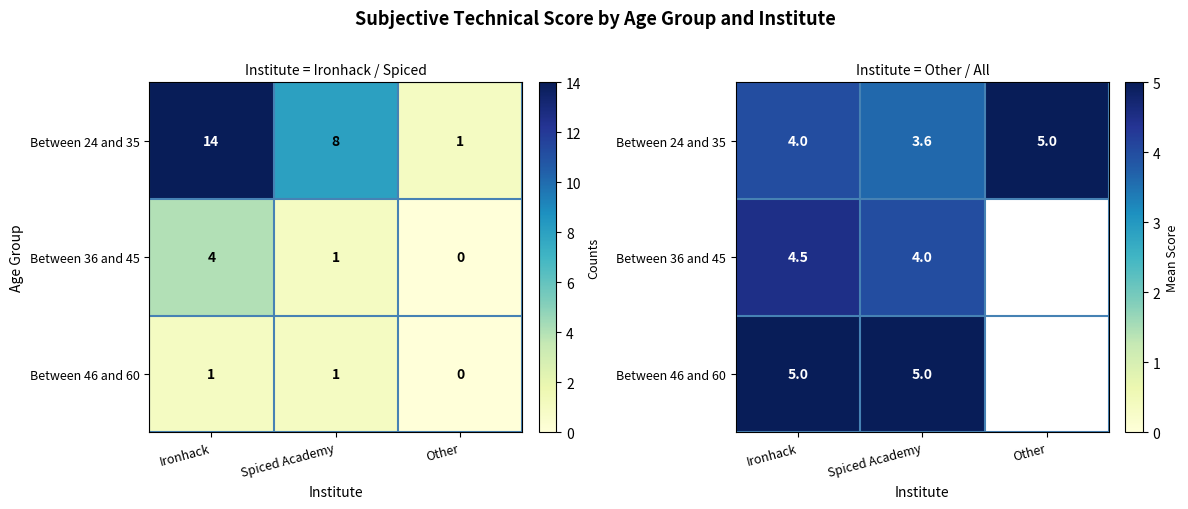

What is the spread (max minus min) of values at Spiced Academy?

1.4